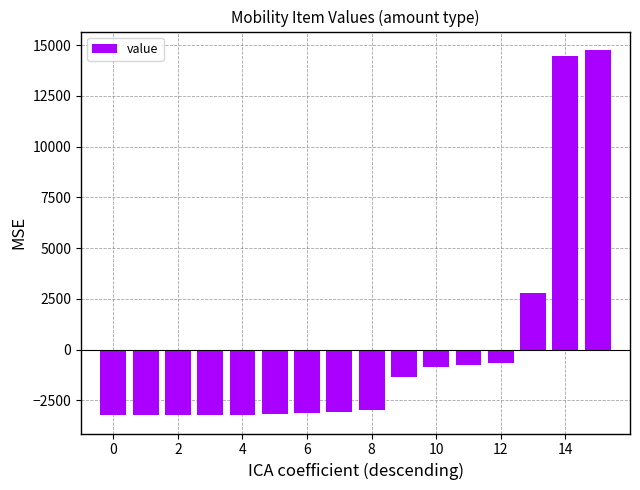

What is the value of the 2nd bar from the left?

-3227.5